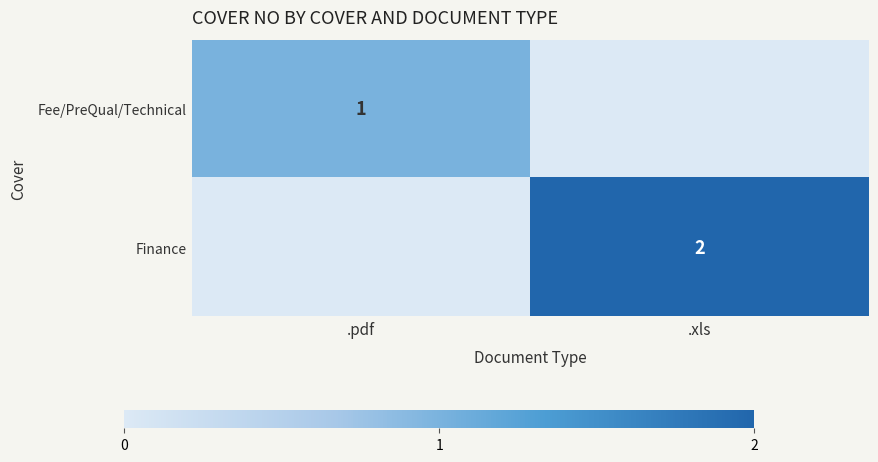

Is it true that Fee/PreQual/Technical equals 1 at .pdf?

True